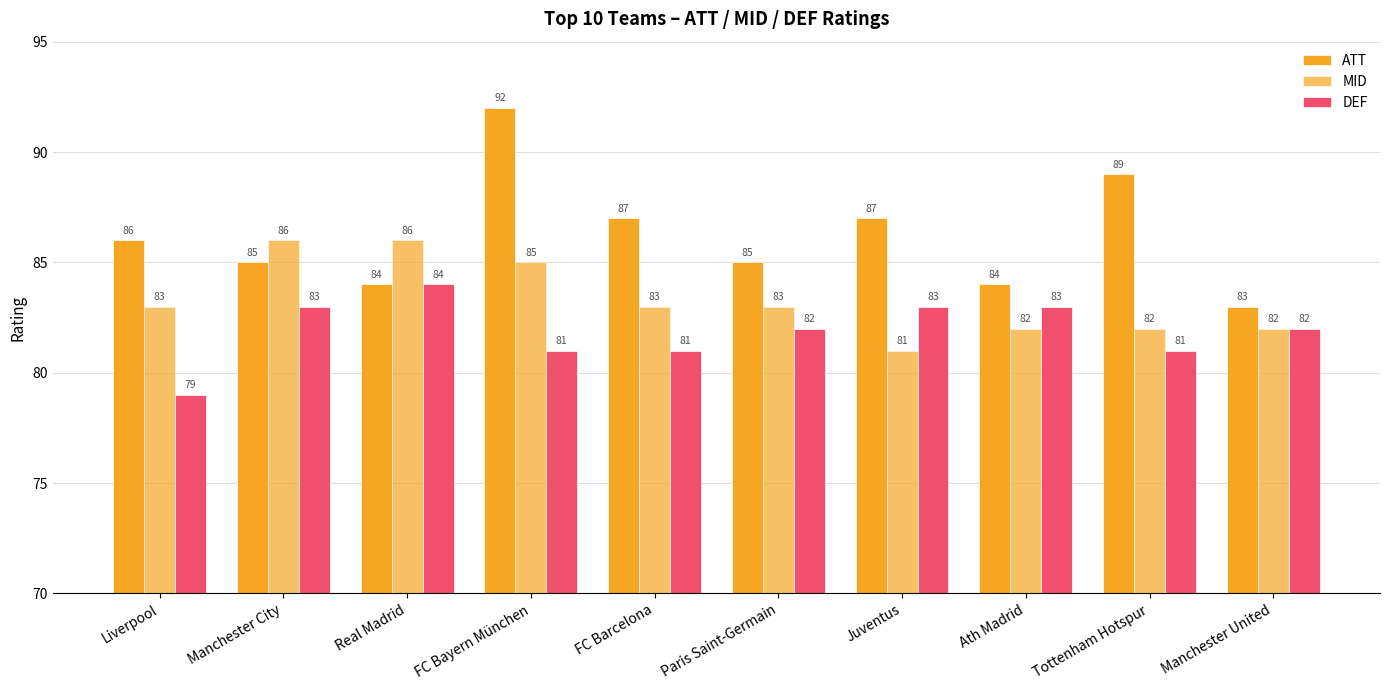

Reading left to right, transcribe all the data shown in this chart.

ATT: Liverpool=86	Manchester City=85	Real Madrid=84	FC Bayern München=92	FC Barcelona=87	Paris Saint-Germain=85	Juventus=87	Ath Madrid=84	Tottenham Hotspur=89	Manchester United=83
MID: Liverpool=83	Manchester City=86	Real Madrid=86	FC Bayern München=85	FC Barcelona=83	Paris Saint-Germain=83	Juventus=81	Ath Madrid=82	Tottenham Hotspur=82	Manchester United=82
DEF: Liverpool=79	Manchester City=83	Real Madrid=84	FC Bayern München=81	FC Barcelona=81	Paris Saint-Germain=82	Juventus=83	Ath Madrid=83	Tottenham Hotspur=81	Manchester United=82